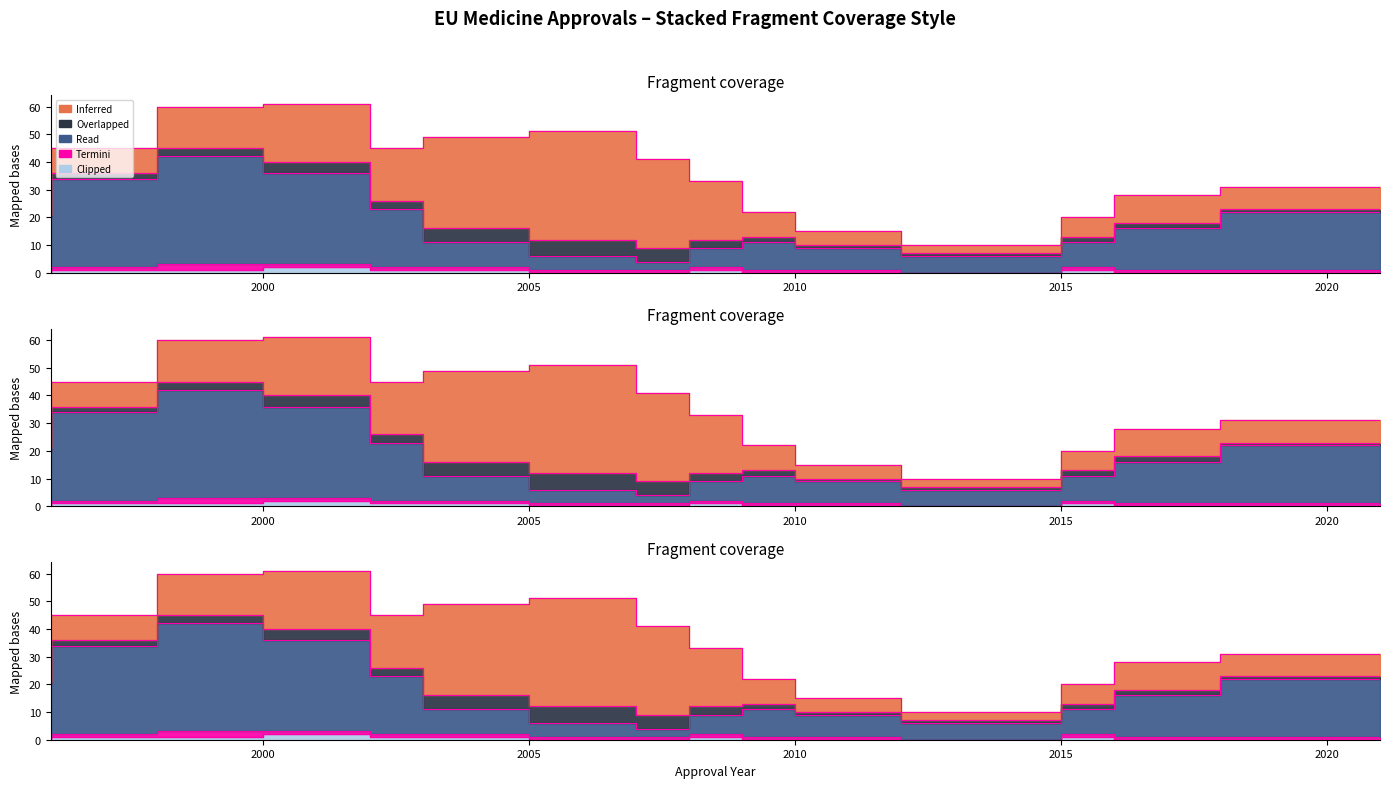

What is the difference between the maximum and minimum values in the Overlapped series?

5